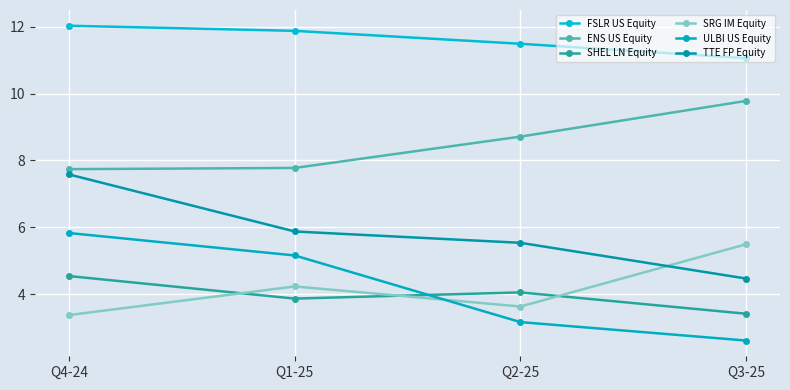

True or false: FSLR US Equity and TTE FP Equity cross at least once.

False